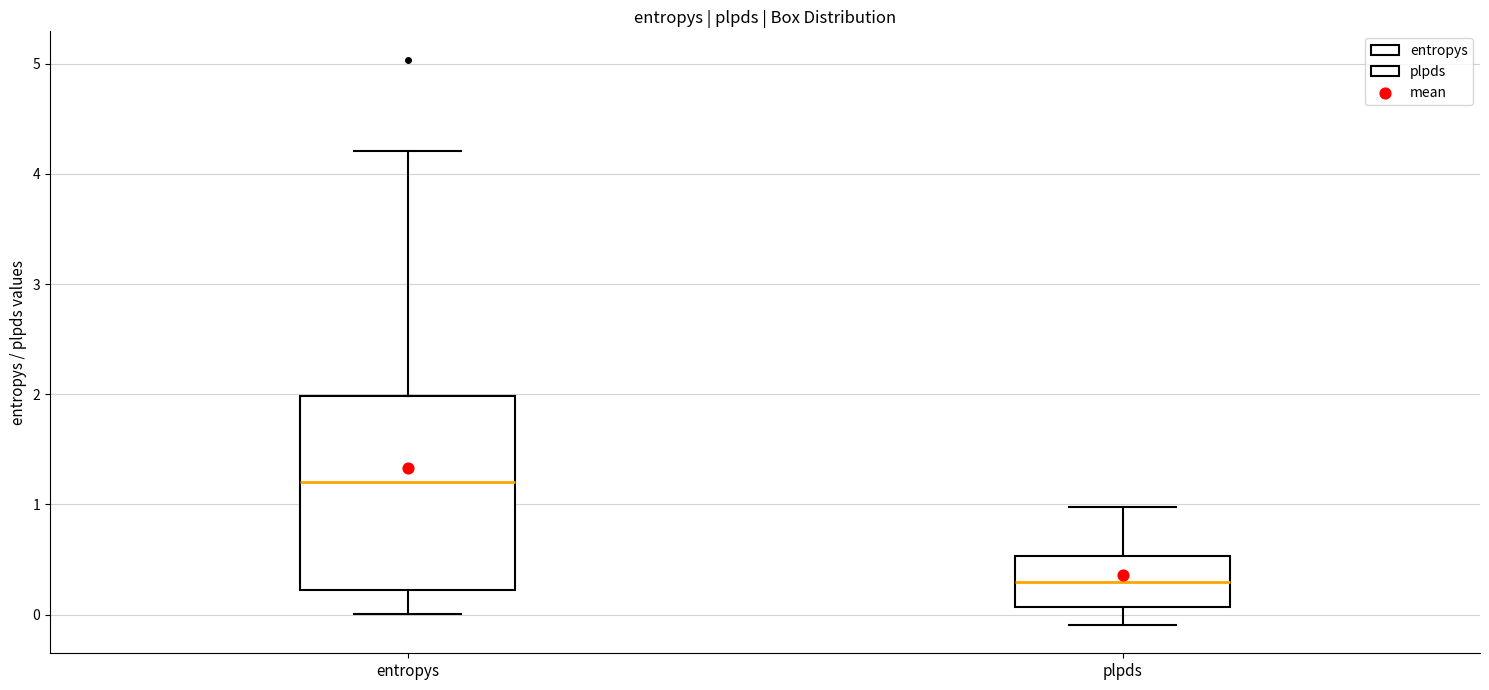

Reading left to right, transcribe this box plot: for each box, give where its median line is, the range the box spans, and where its two whiskers end, as read against the y-axis. The values are not printed on the chart, so give them approximately, as read against the axis.

entropys: median 1.2, box 0.2 to 2.0, whiskers 0.0 to 4.2
plpds: median 0.3, box 0.1 to 0.5, whiskers -0.1 to 1.0